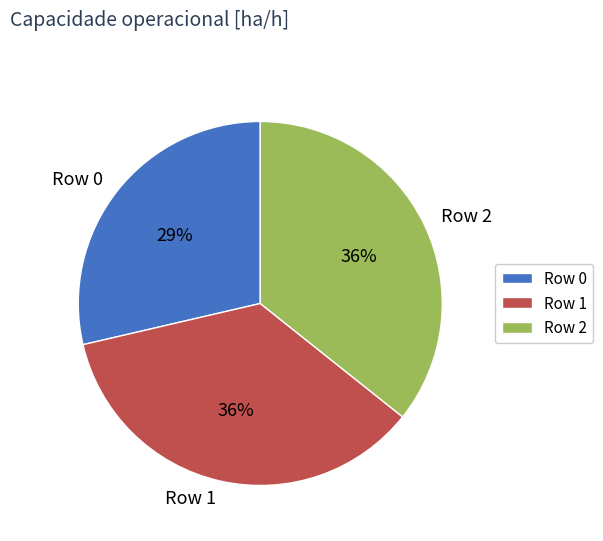

What percentage is the Row 2 slice, to the nearest percent?

36%